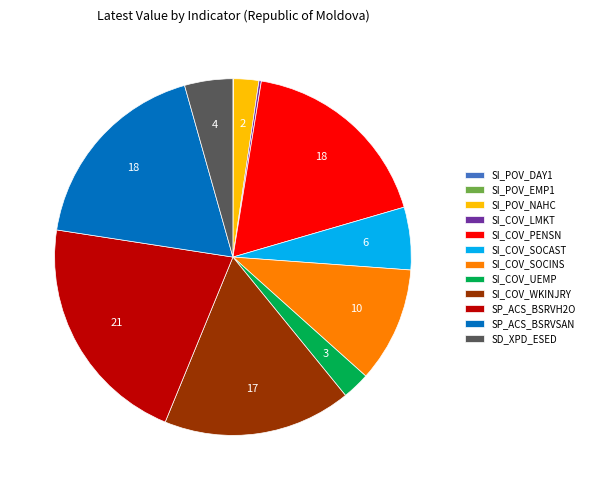

Does any single category account for the majority?

No